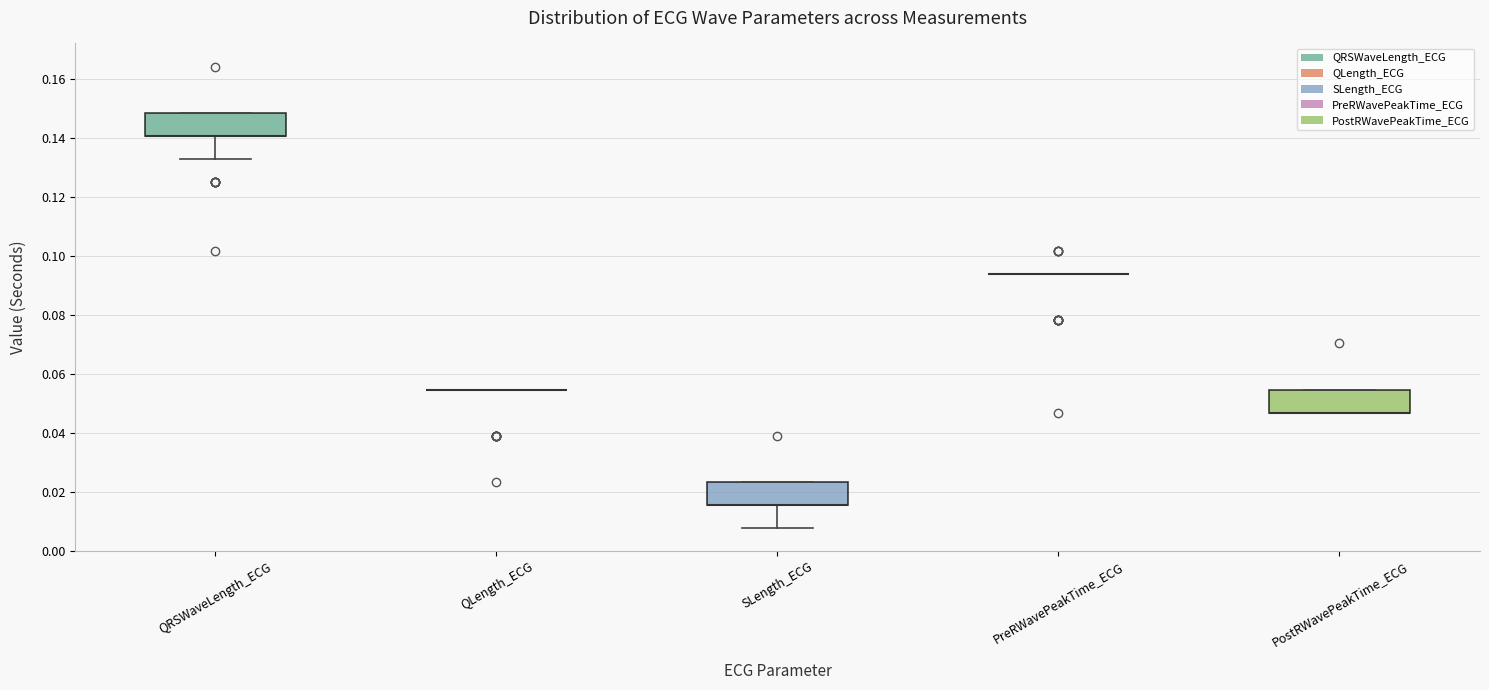

Reading left to right, transcribe this box plot: for each box, give where its median line is, the range the box spans, and where its two whiskers end, as read against the y-axis. The values are not printed on the chart, so give them approximately, as read against the axis.

QRSWaveLength_ECG: median 0.140 (drawn on the box's lower edge), box 0.140 to 0.148, whiskers 0.132 to 0.148
QLength_ECG: box collapsed to a line at 0.054, whiskers 0.054 to 0.054
SLength_ECG: median 0.016 (drawn on the box's lower edge), box 0.016 to 0.024, whiskers 0.008 to 0.024
PreRWavePeakTime_ECG: box collapsed to a line at 0.094, whiskers 0.094 to 0.094
PostRWavePeakTime_ECG: median 0.046 (drawn on the box's lower edge), box 0.046 to 0.054, whiskers 0.046 to 0.054